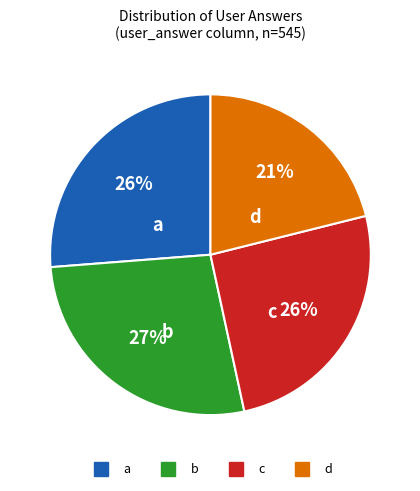

Which has a higher value, b or a?

b